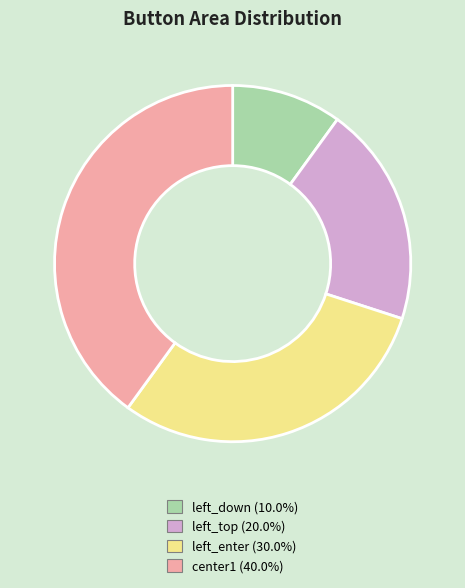

Is there any slice that represents more than half of the pie?

No